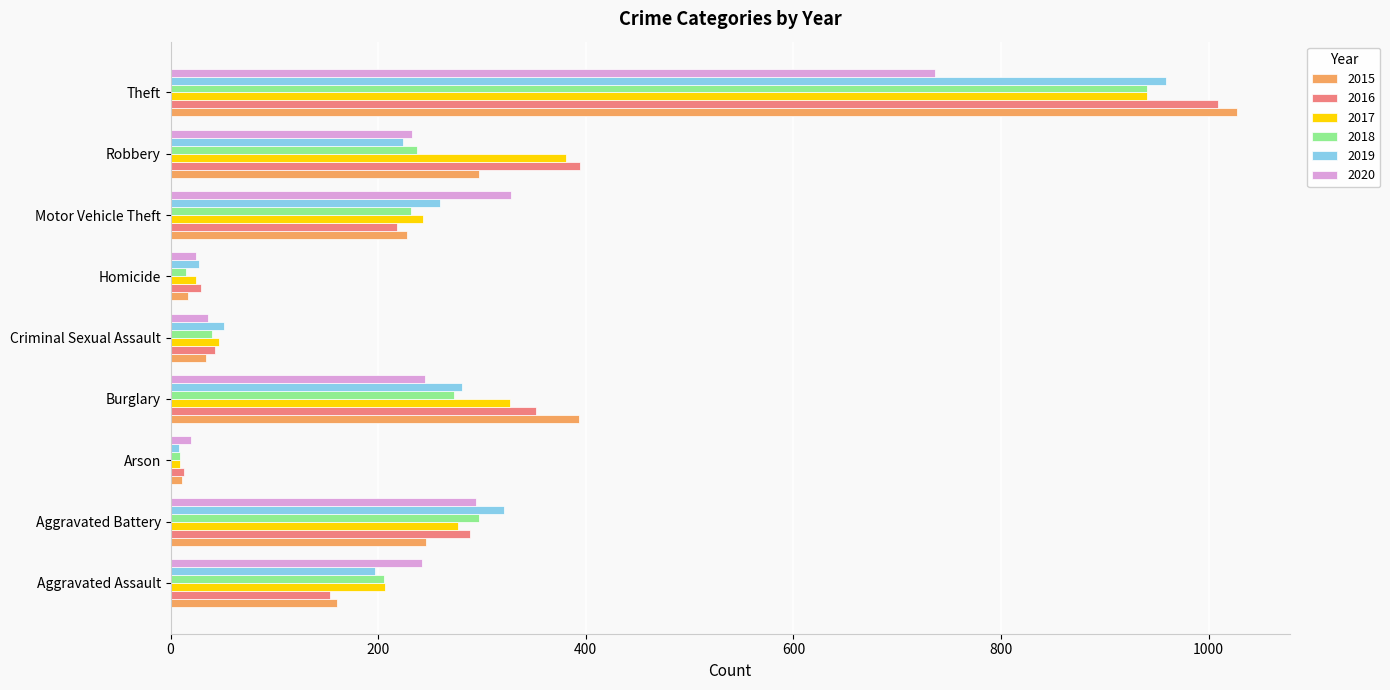

How many values in the 2018 series are below 232?

4